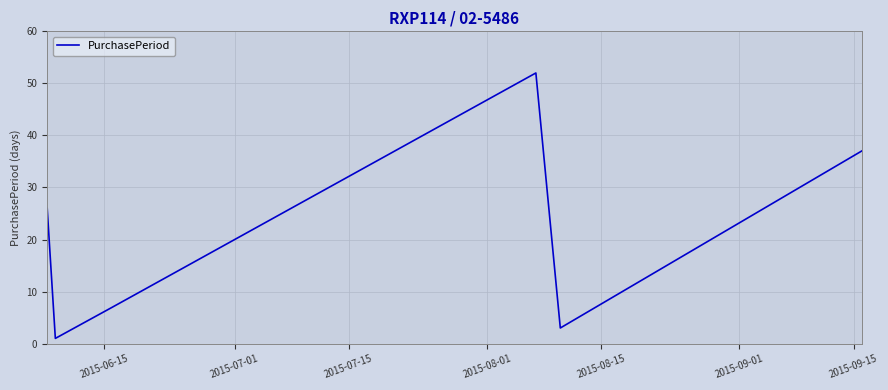

What is the greatest value displayed?

52